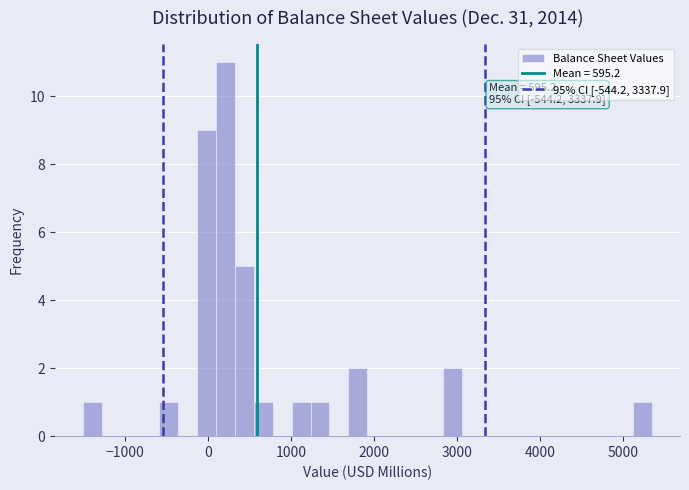

Read against the x-axis, roughly where is the centre of the tallest bar?

200